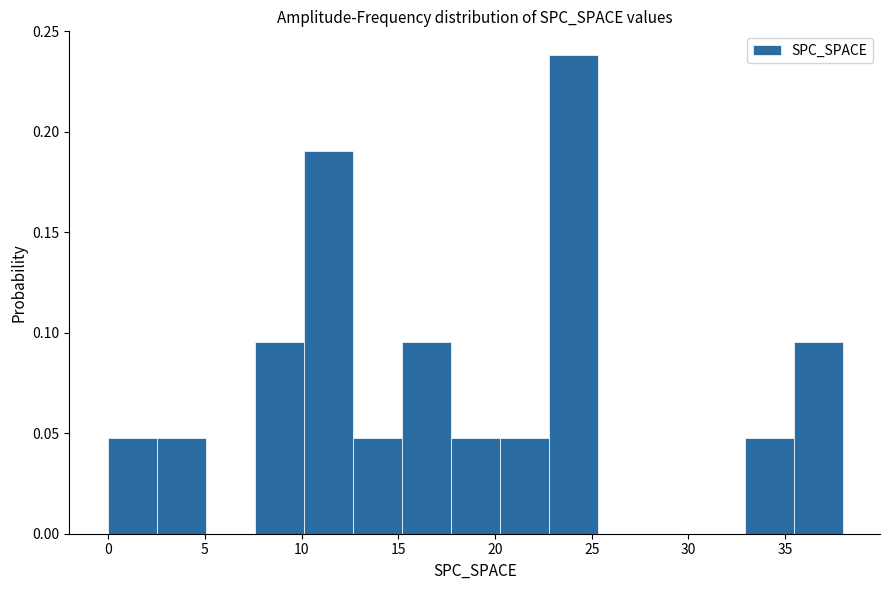

How tall is the bar that spans 10.0 to 12.5 on the x-axis? Neither the bar edges nor the heights are printed on the chart, so give them approximately, as read against the axes.

0.190